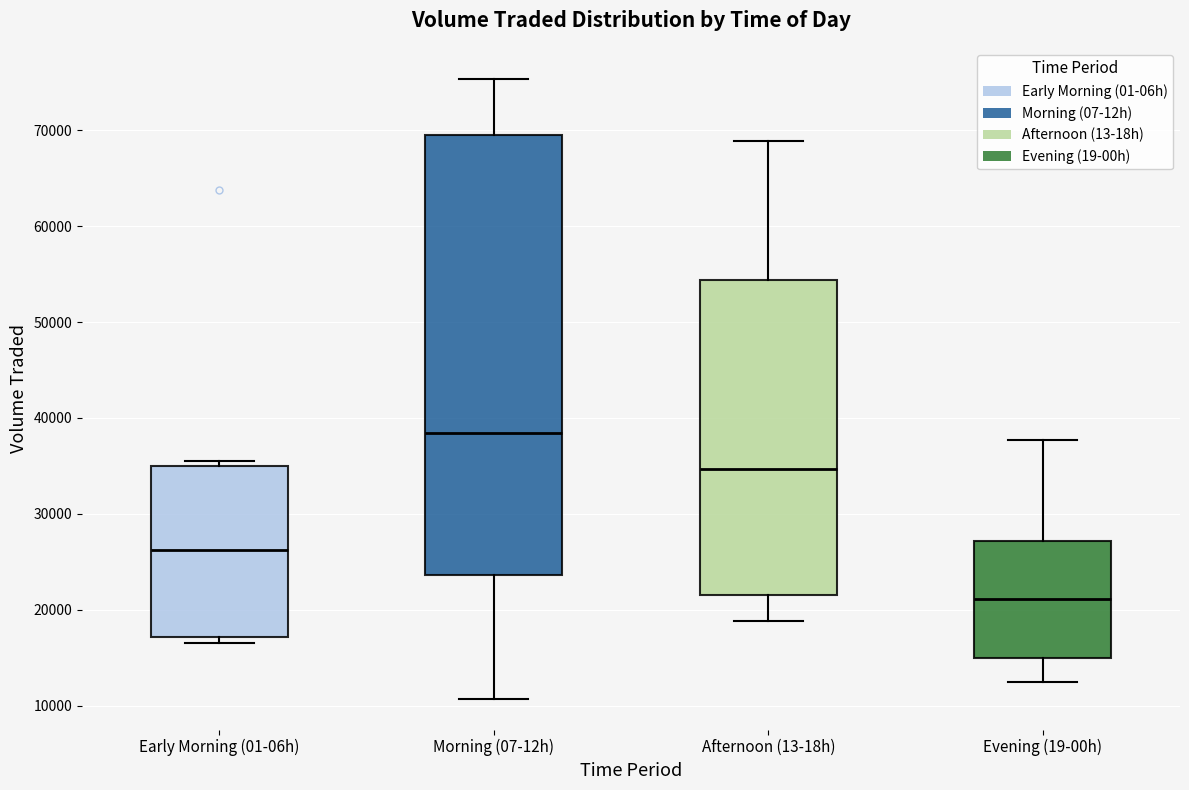

Which box's median line is the highest?

Morning (07-12h)